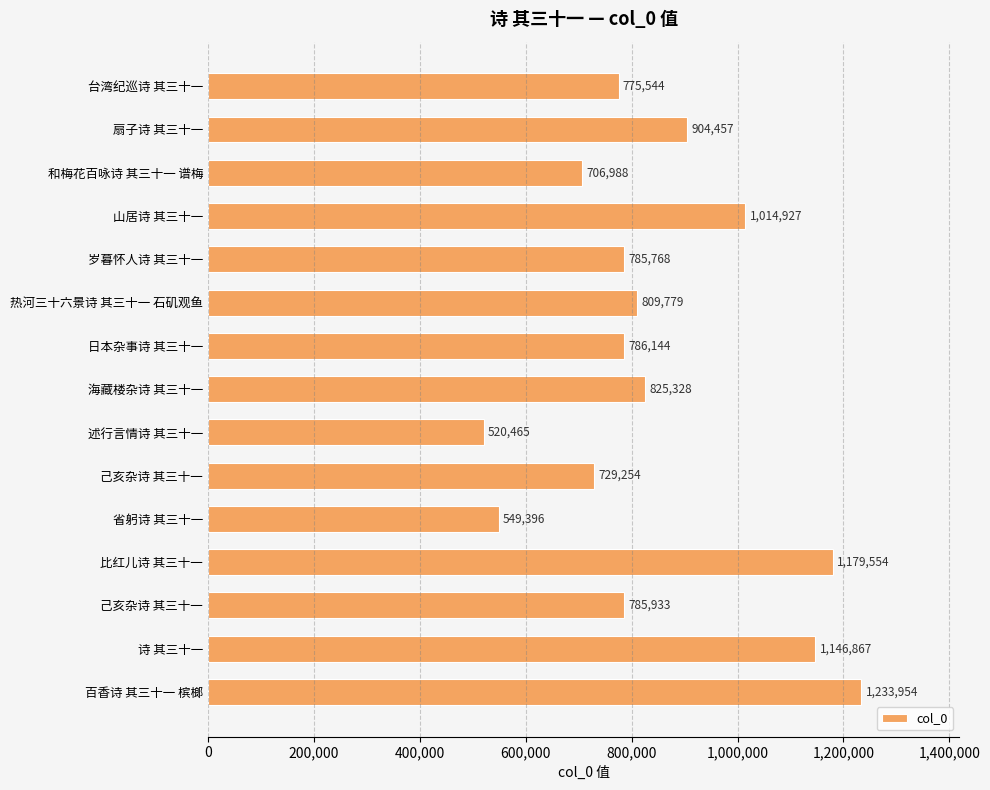

Count the number of data series in this chart.

1